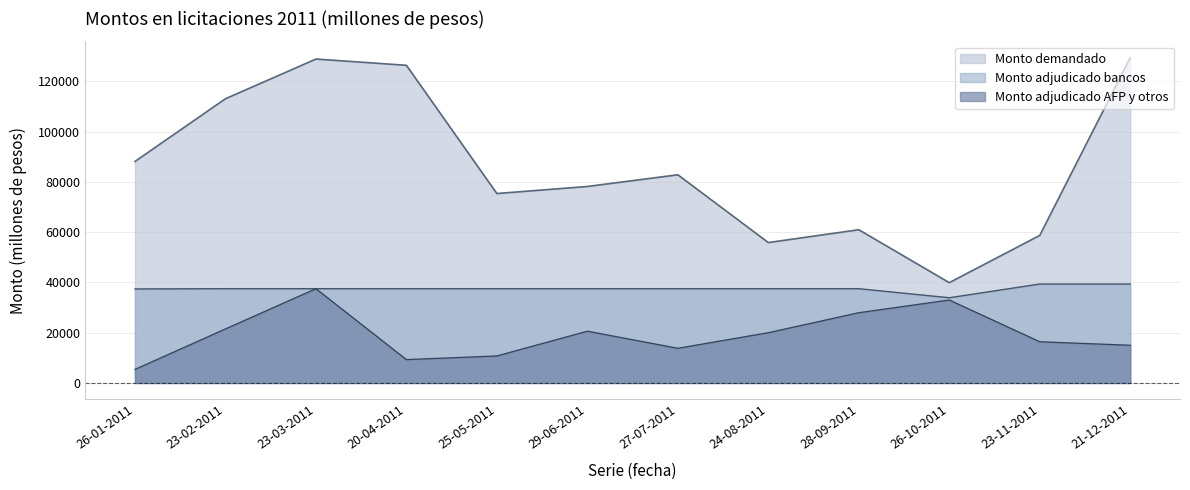

True or false: Monto adjudicado bancos and Monto demandado cross at least once.

False